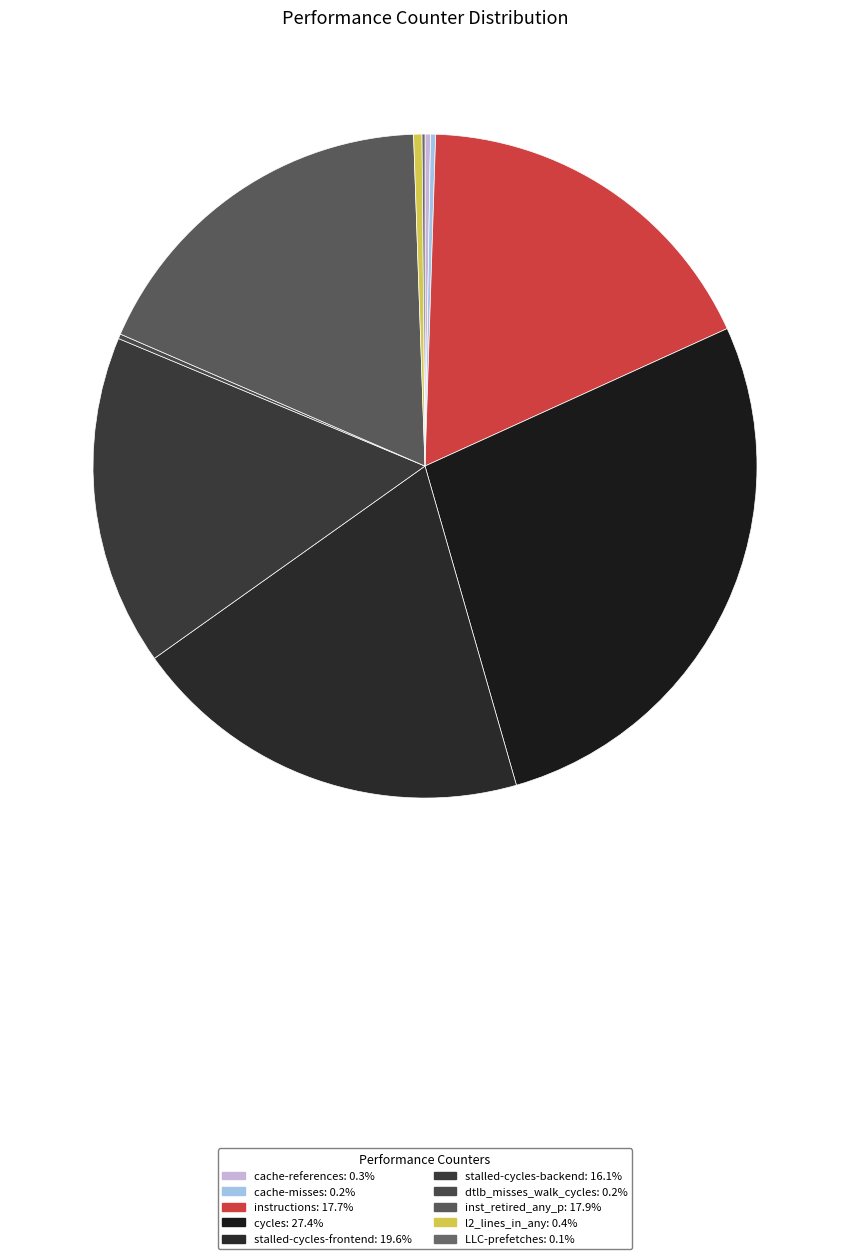

Is it true that l2_lines_in_any is 8% of the pie?

False